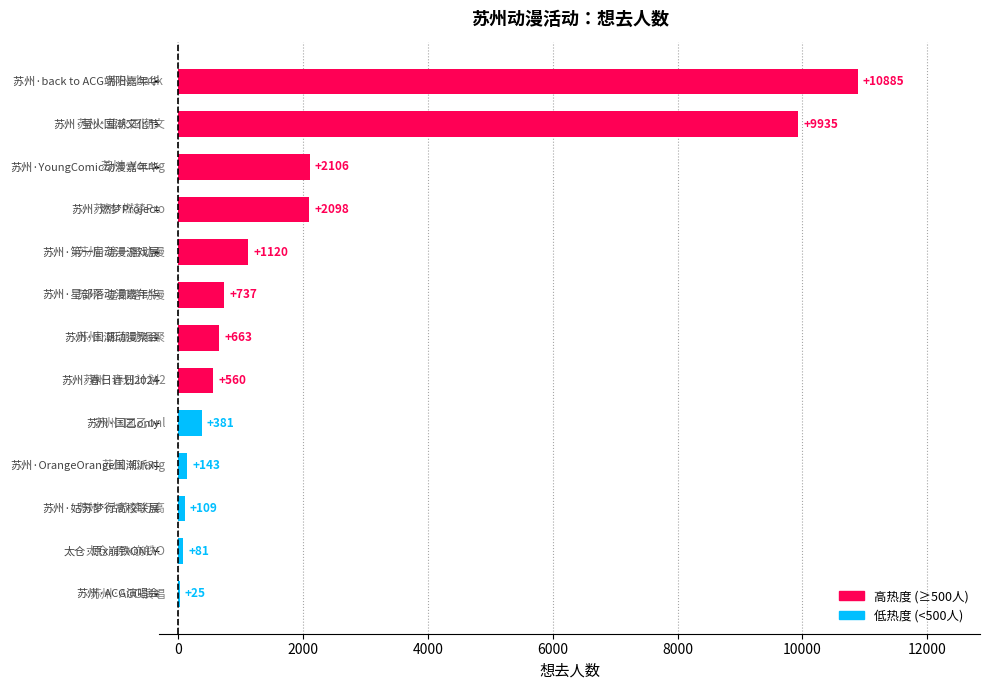

How many distinct data groups are displayed?

1